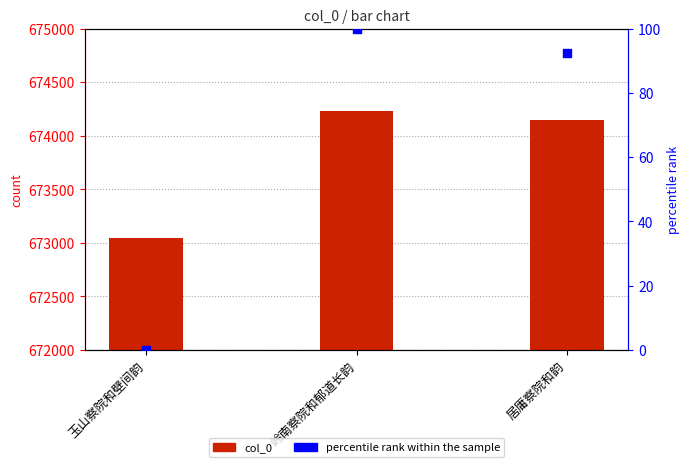

What are all the series names shown in the legend?

col_0, percentile rank within the sample